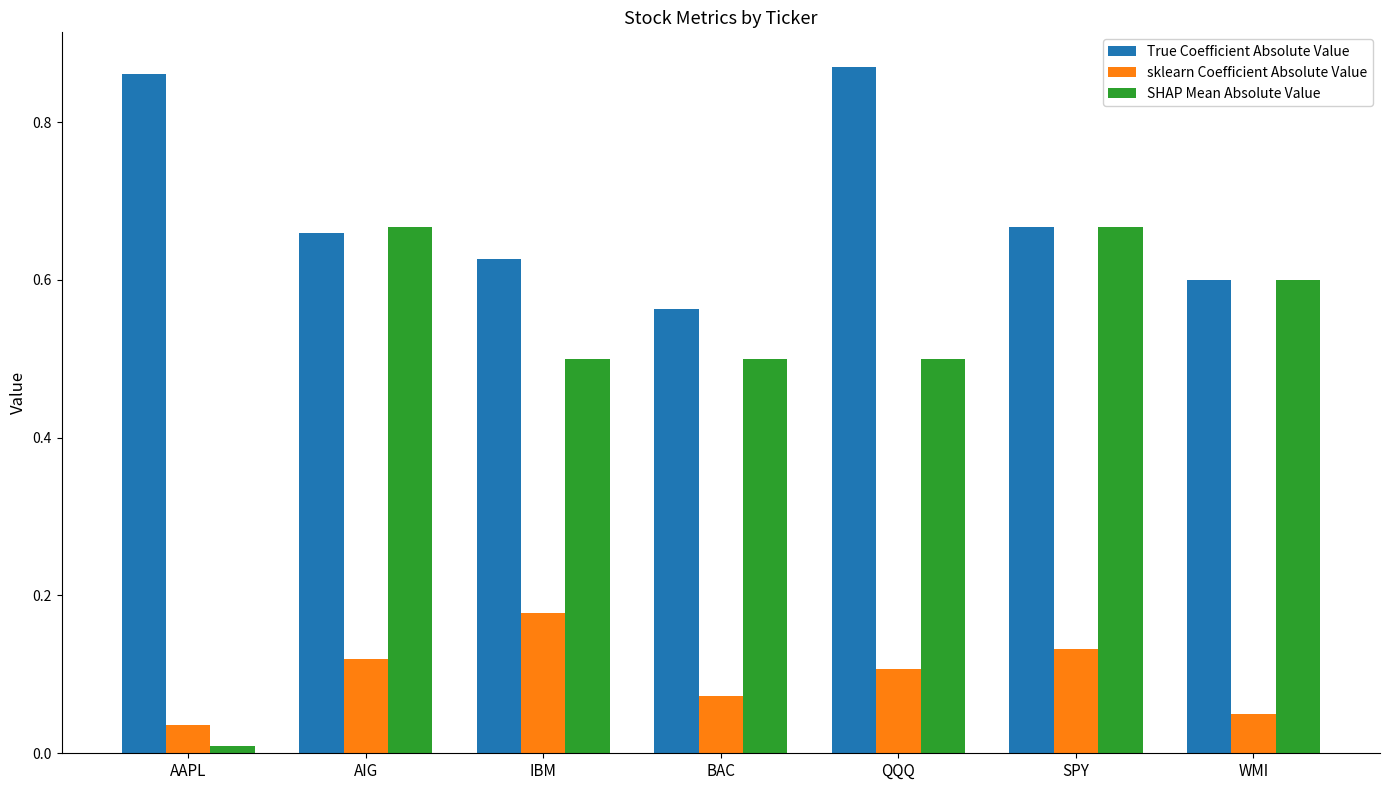

What are all the series names shown in the legend?

True Coefficient Absolute Value, sklearn Coefficient Absolute Value, SHAP Mean Absolute Value